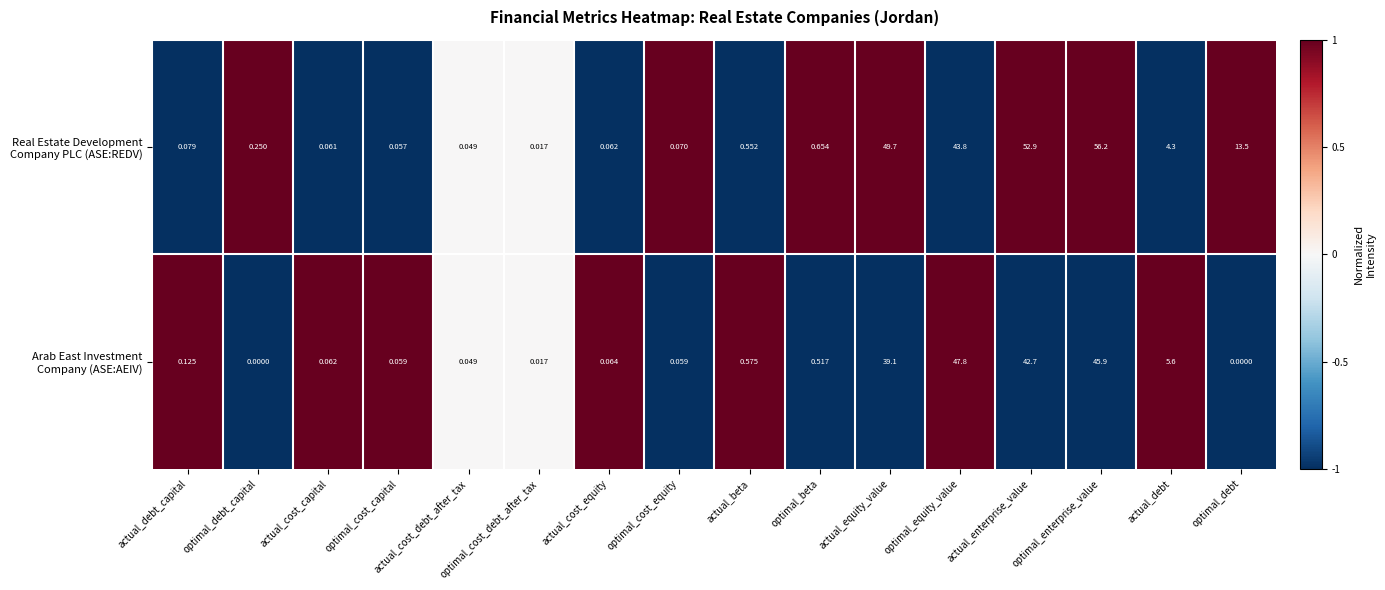

Which label corresponds to the largest value in the chart?

optimal_enterprise_value